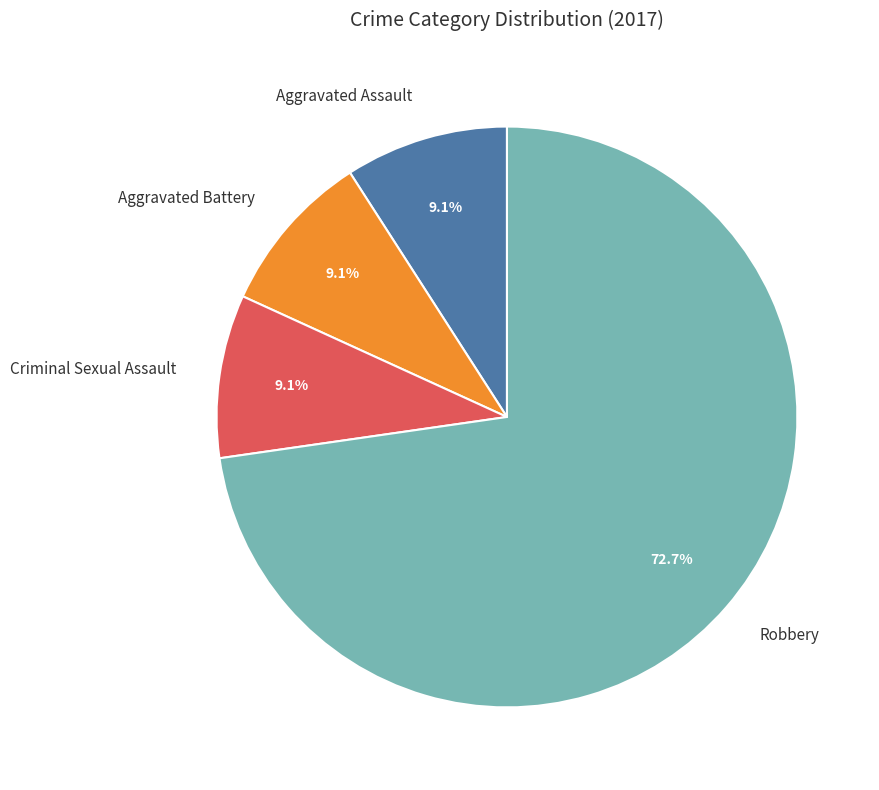

Which slice is the largest?

Robbery